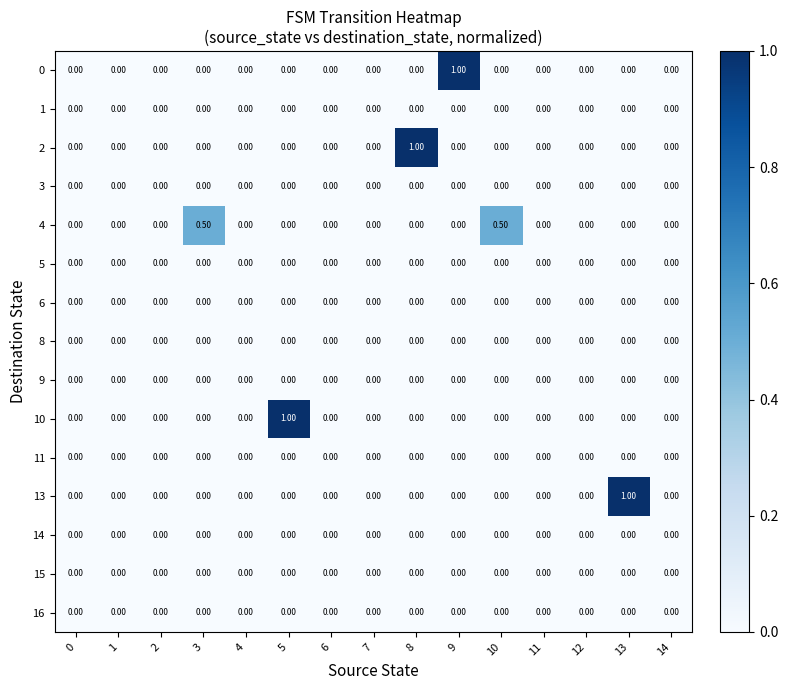

What is the spread (max minus min) of values at 10?

0.5